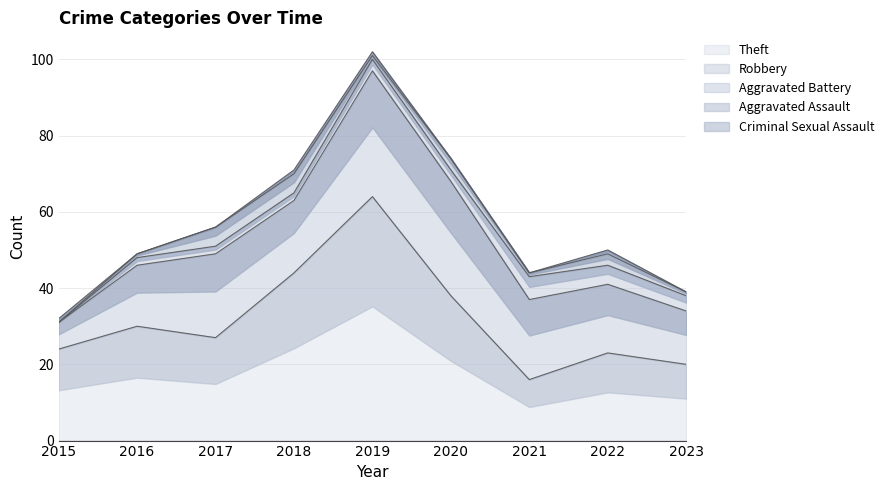

At which label is Criminal Sexual Assault closest to 0?

2016